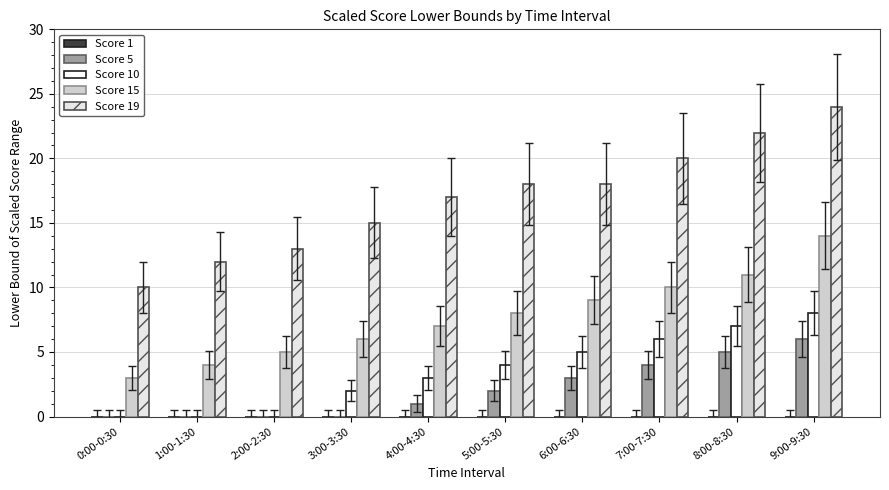

The Score 15 series shows 14 at 9:00-9:30. True or false?

True